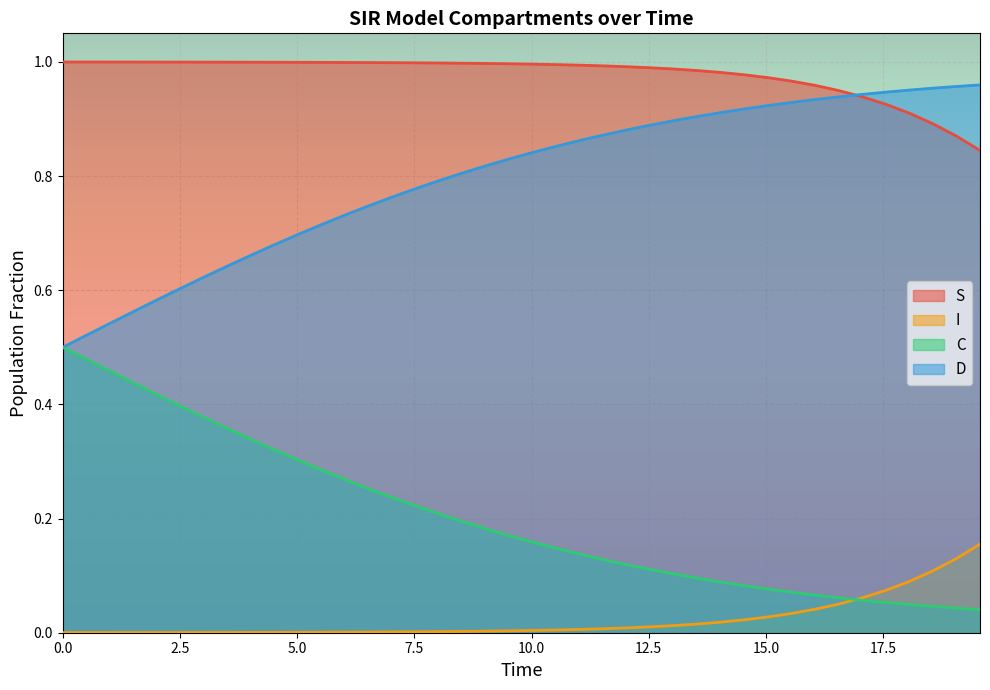

Which series has the largest total across all categories?

S